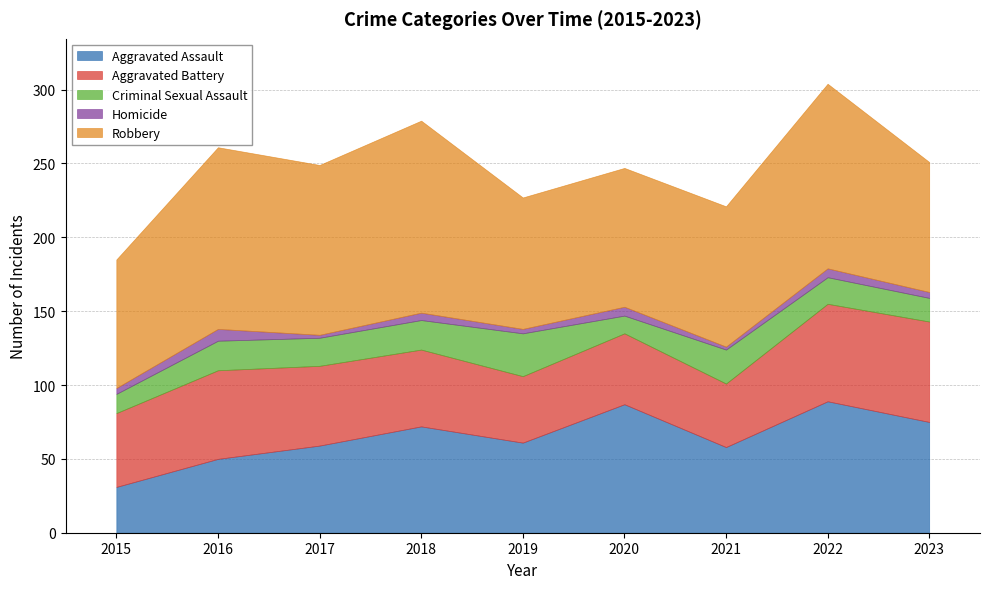

In Aggravated Battery, how many points are higher than both neighbors (excluding endpoints)?

2